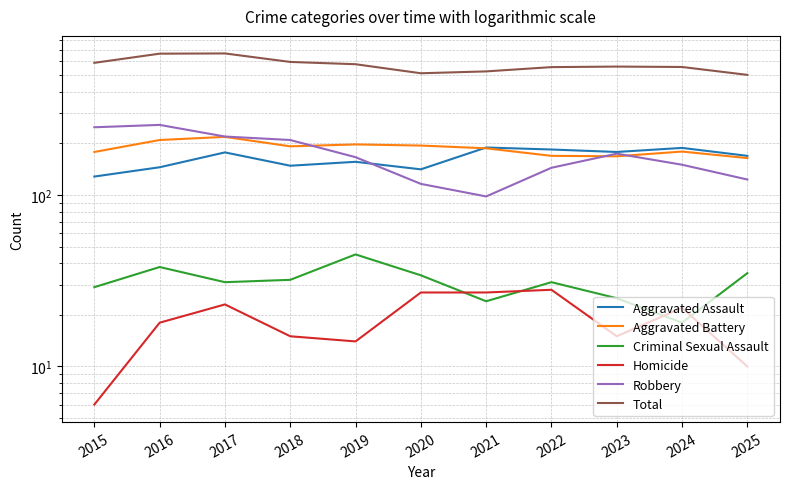

What is the minimum value for Homicide?

6